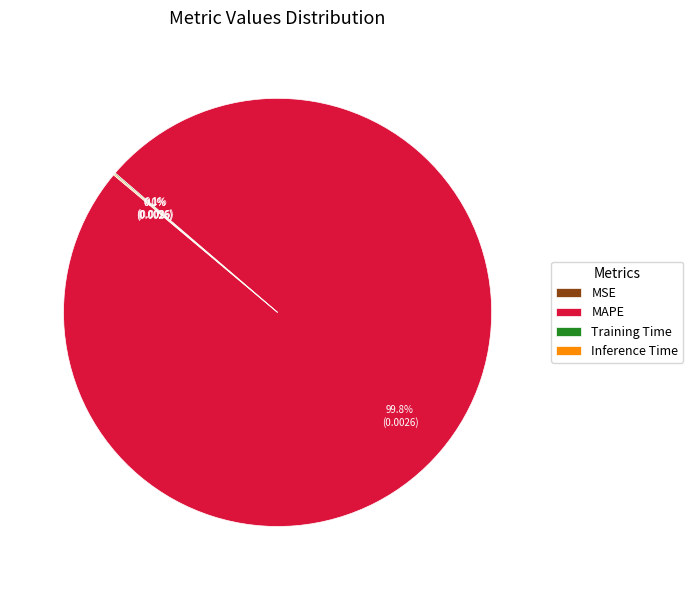

What is the largest slice in the pie chart?

MAPE